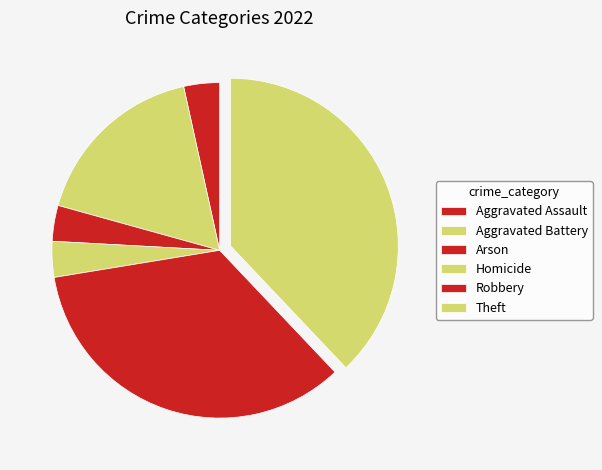

Count the number of slices in the pie.

6